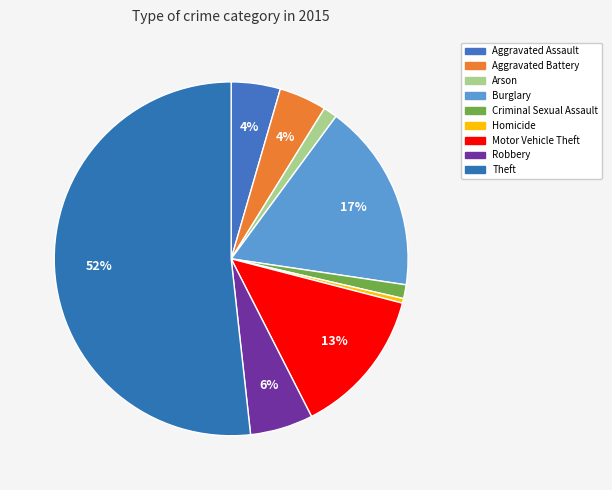

To the nearest percent, what is the average slice percentage?

11%